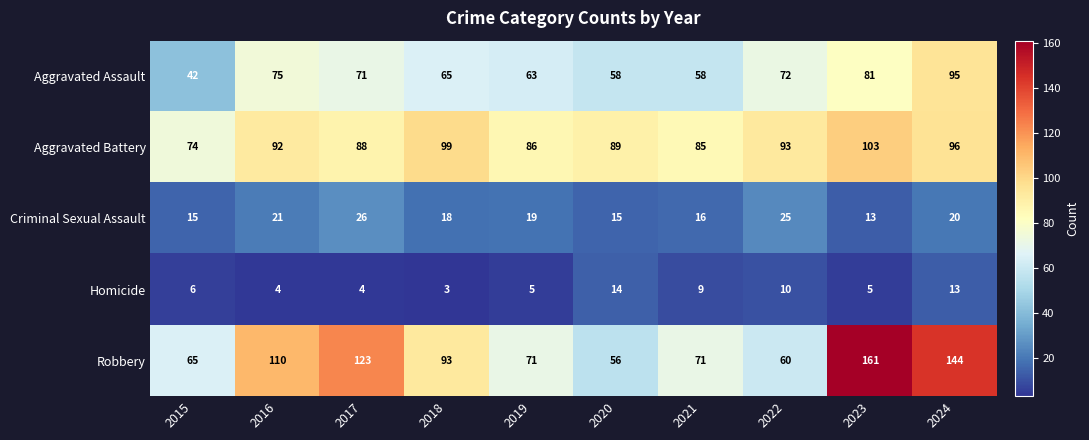

Is it true that Homicide equals 6 at 2015?

True